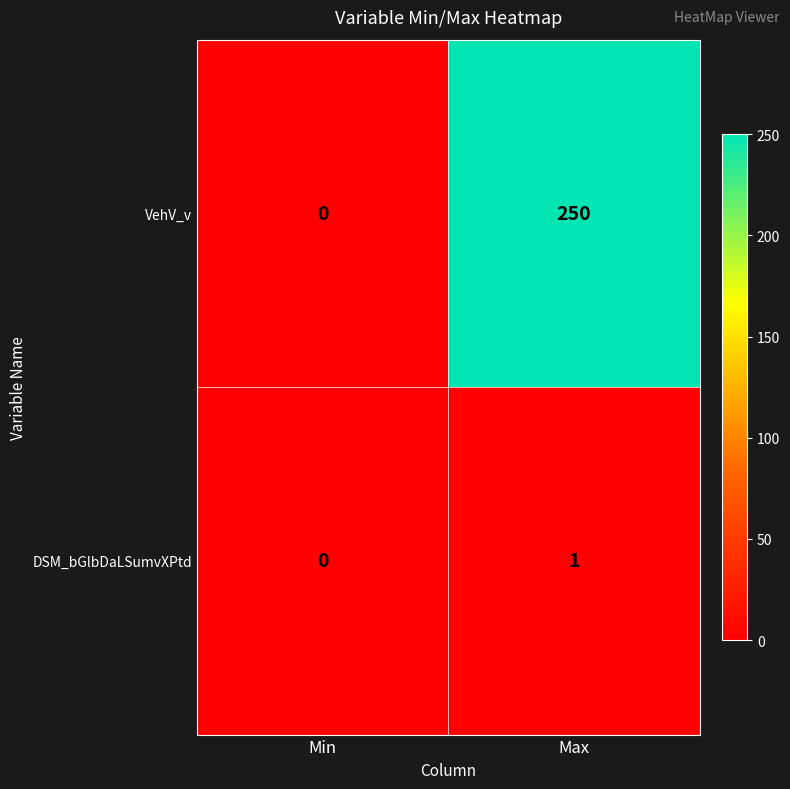

What is the greatest value displayed?

250